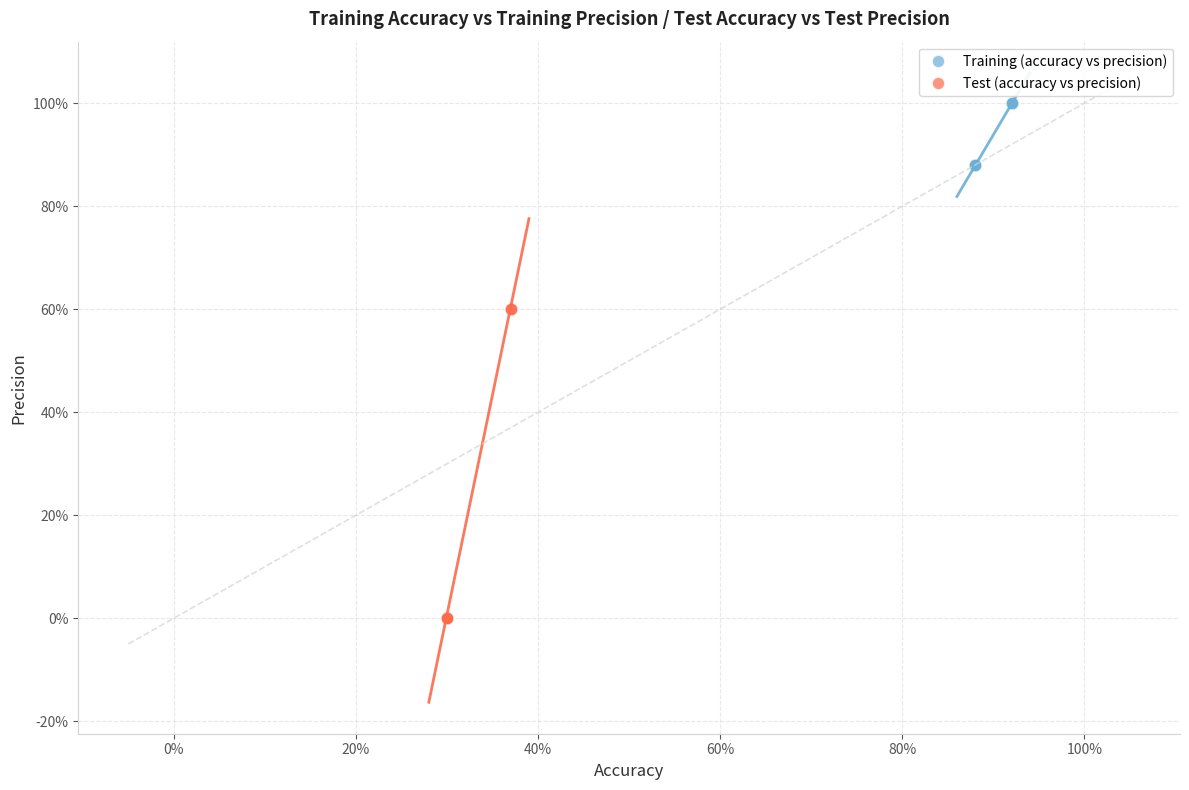

What are all the series names shown in the legend?

Training (accuracy vs precision), Test (accuracy vs precision)